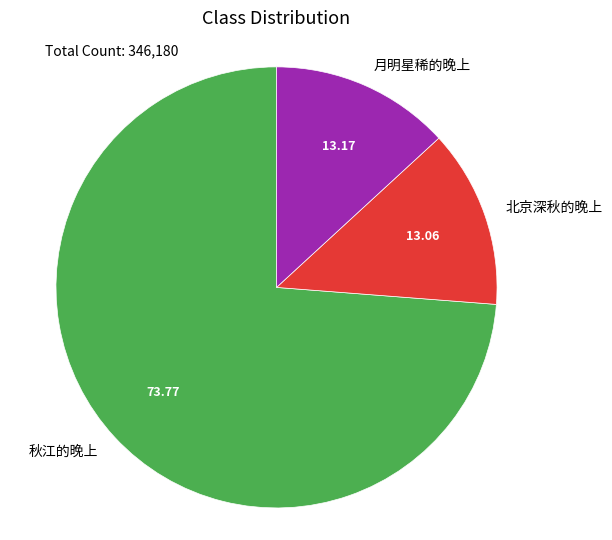

Which category accounts for the majority?

秋江的晚上